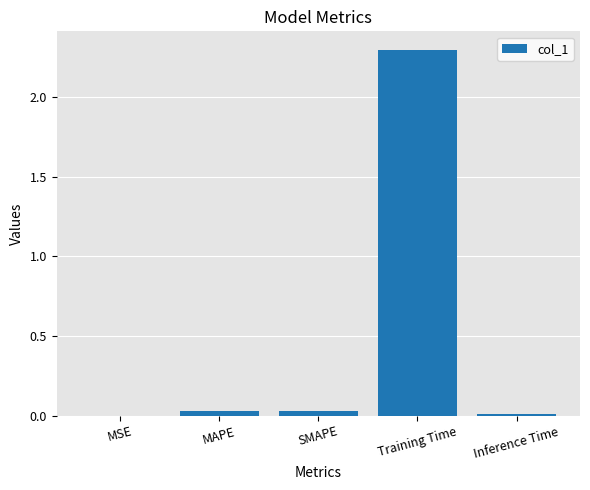

The value at Training Time is 1.1. True or false?

False